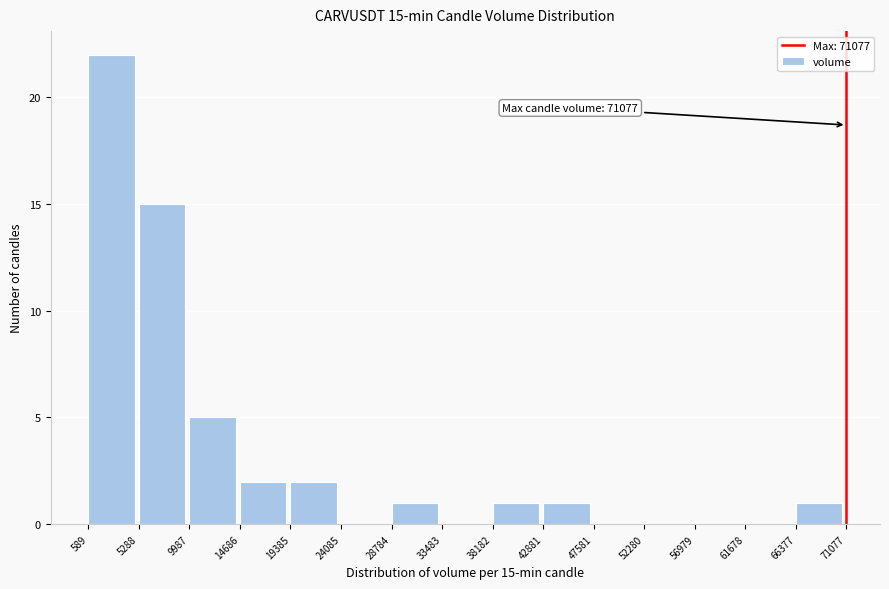

Which range on the x-axis has the tallest bar?

589 to 5288